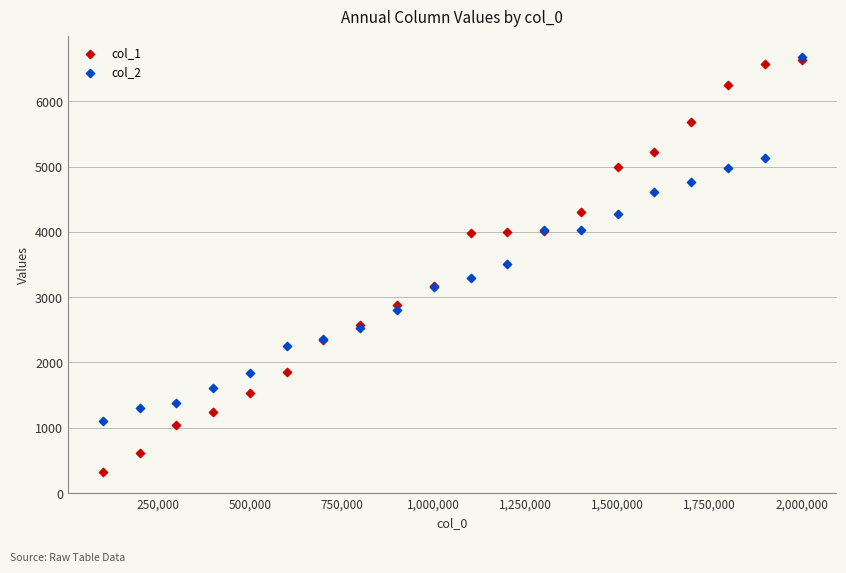

What are all the series names shown in the legend?

col_1, col_2